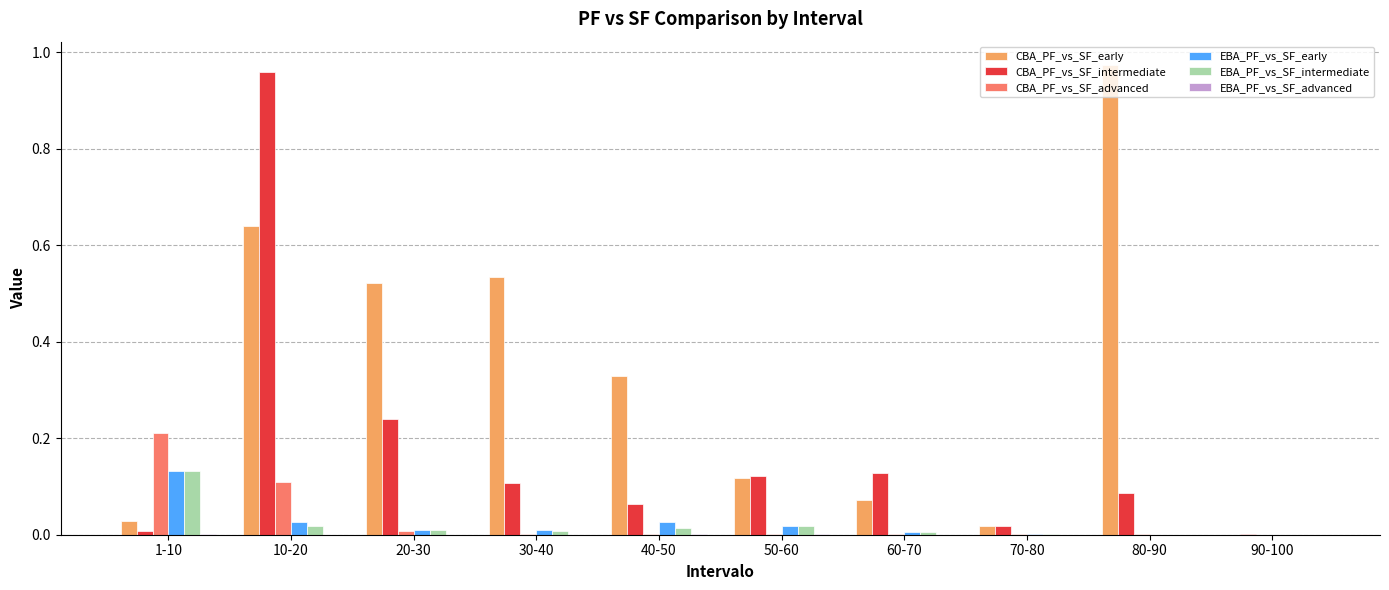

The value of CBA_PF_vs_SF_early at 60-70 is 0.0. True or false?

False